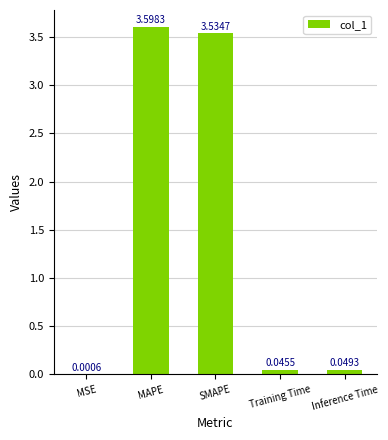

What is the average value?

1.4